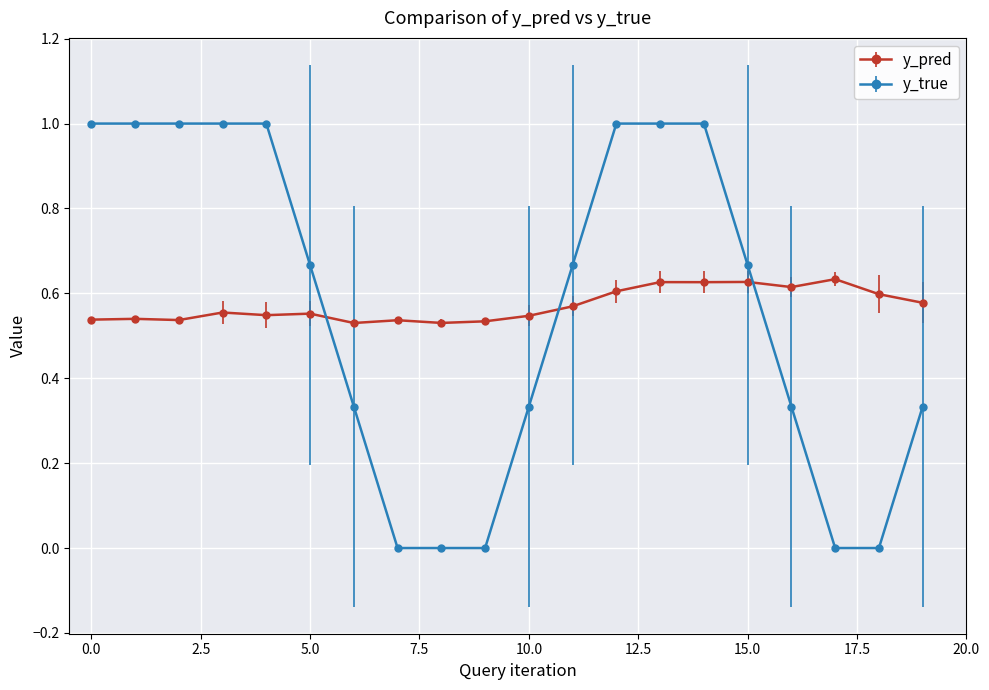

How many lines are shown in the chart?

2